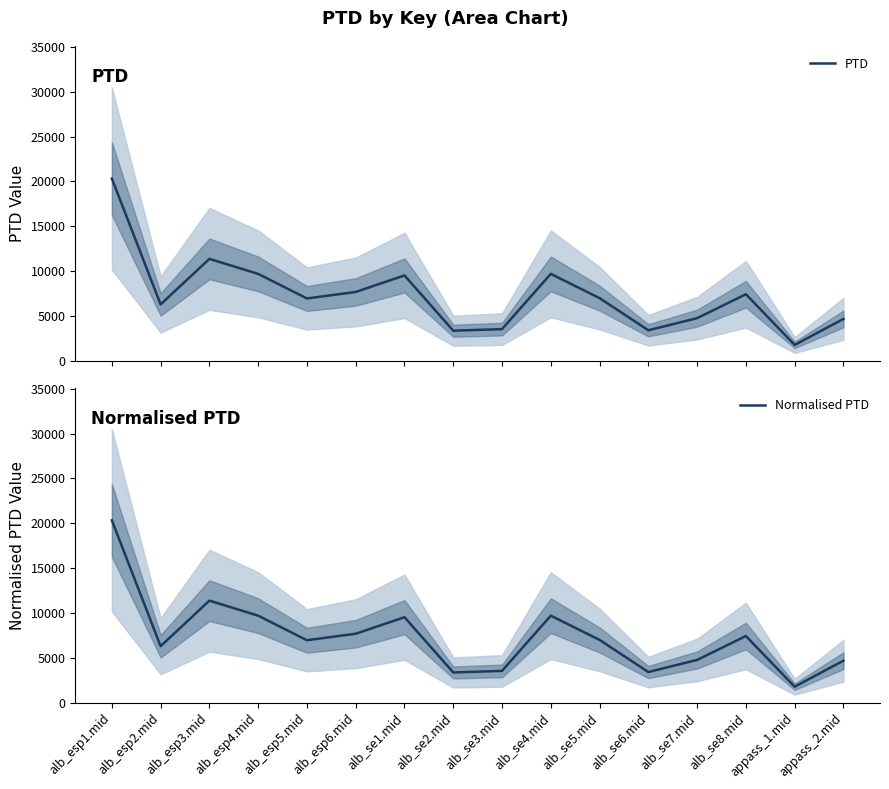

Is the value of PTD at alb_se4.mid greater than the value of Normalised PTD at alb_se8.mid?

Yes